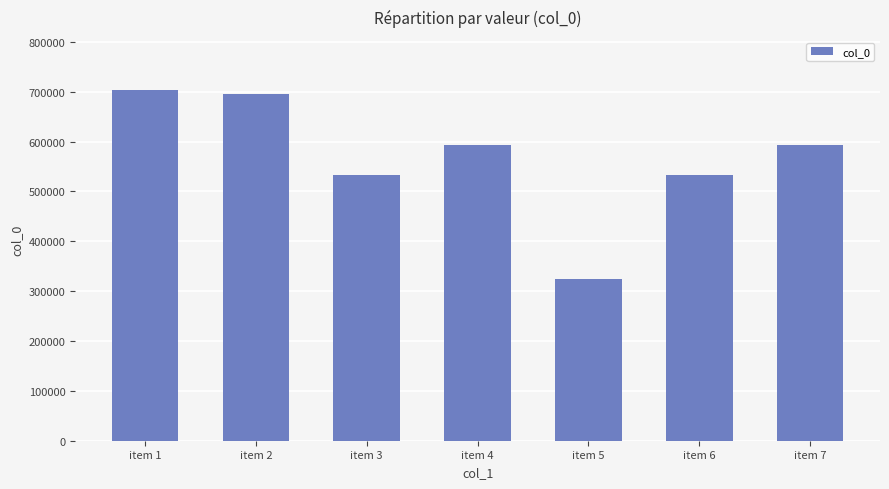

The value at item 1 is 704358. True or false?

True